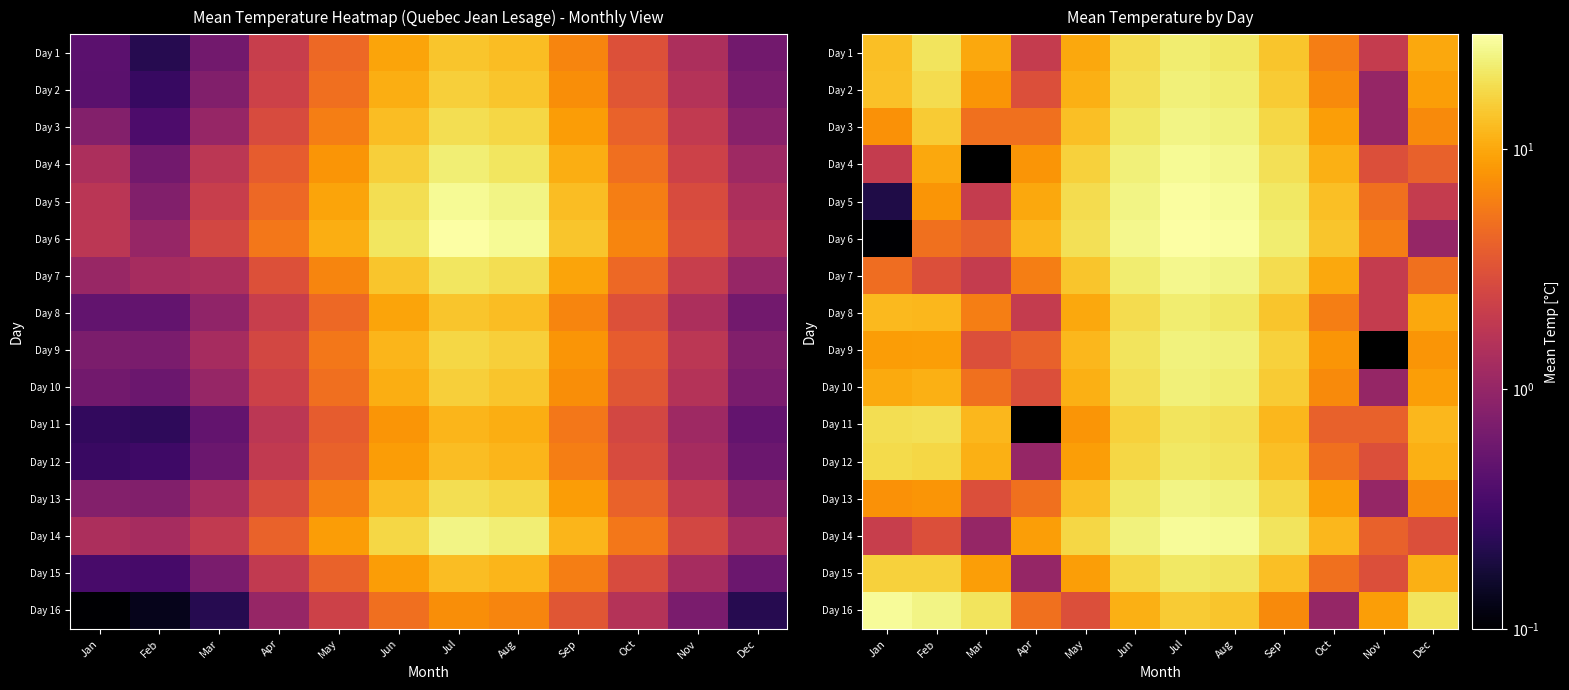

Count the number of data series in this chart.

16